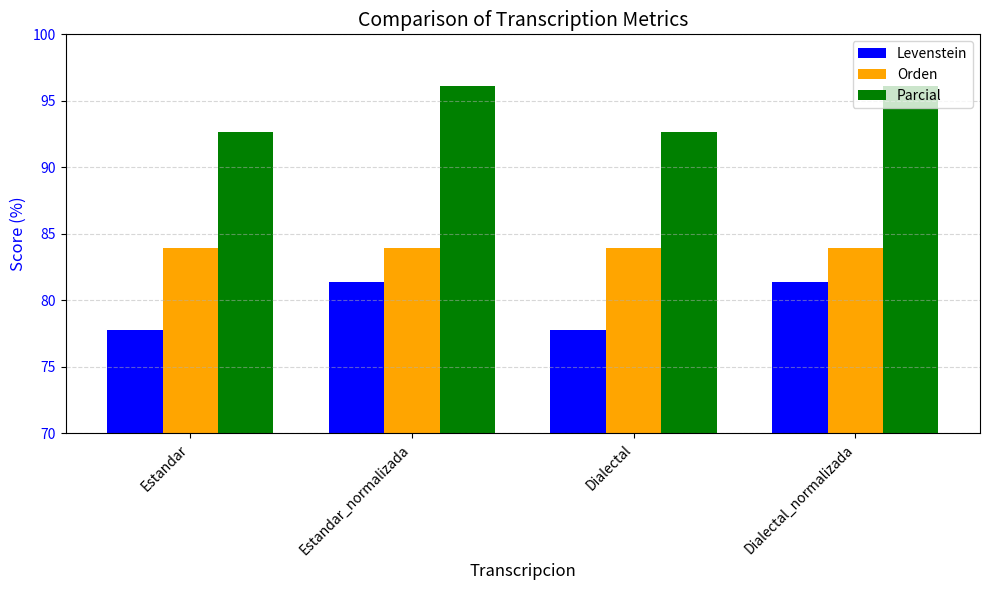

How many bars are there in each group?

3